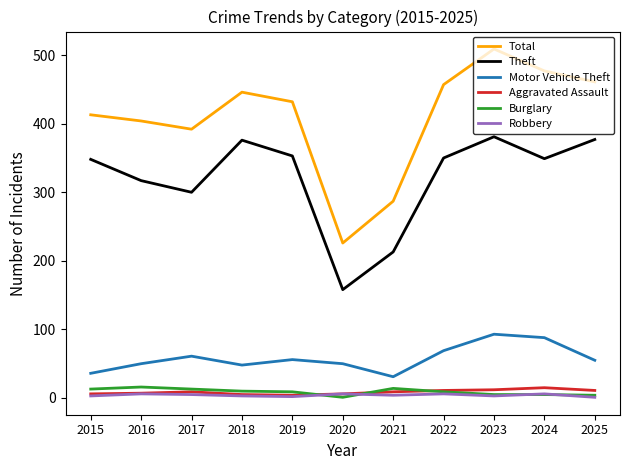

Is it true that Total equals 509 at 2023?

True